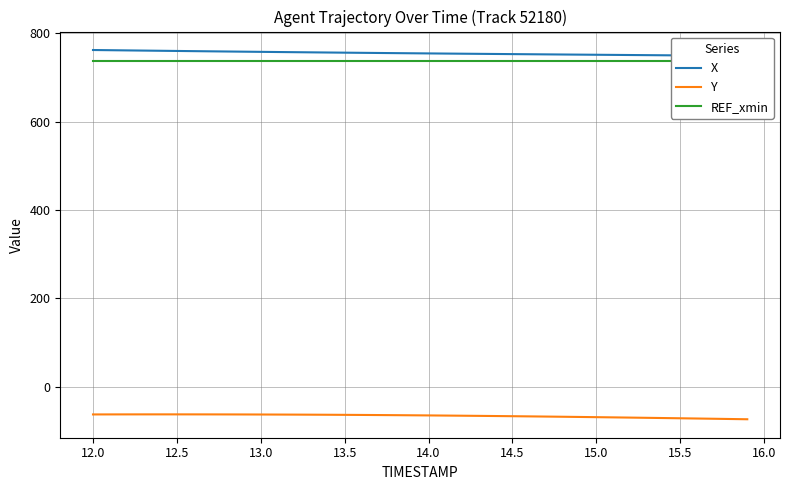

What is the highest value of the Y series?

-62.5